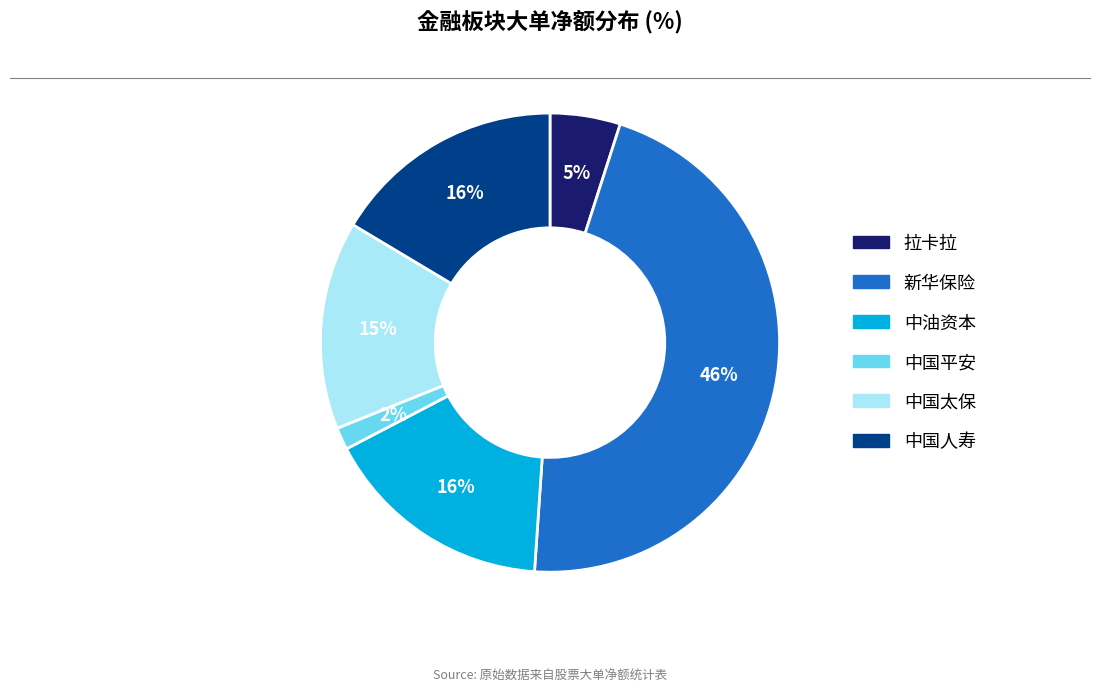

Approximately how many times larger is the value at 中油资本 compared to 中国太保?

1.1